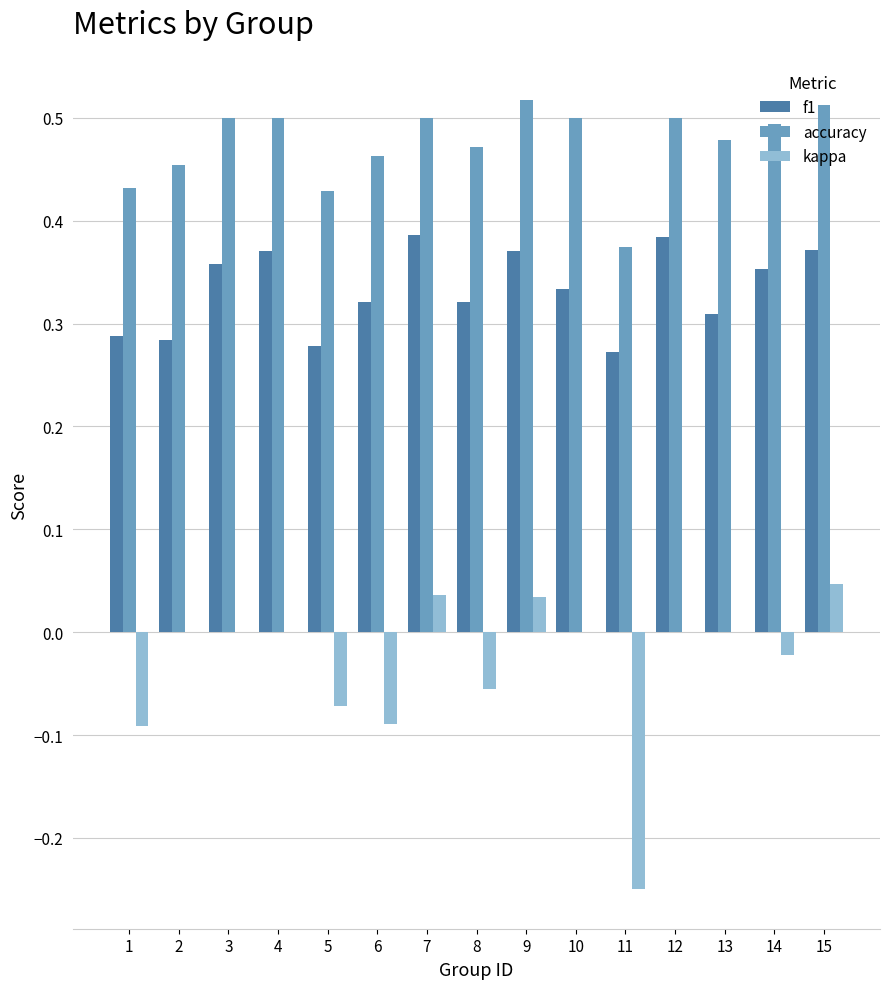

What is the sum of all f1 values?

5.0